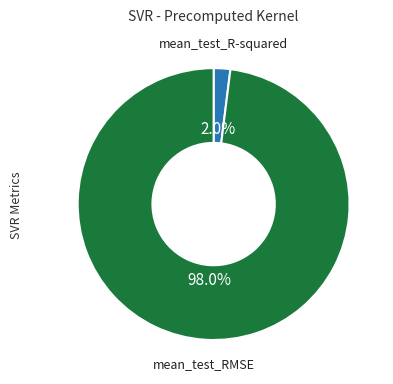

Do mean_test_R-squared and mean_test_RMSE together represent more than half of the pie?

Yes